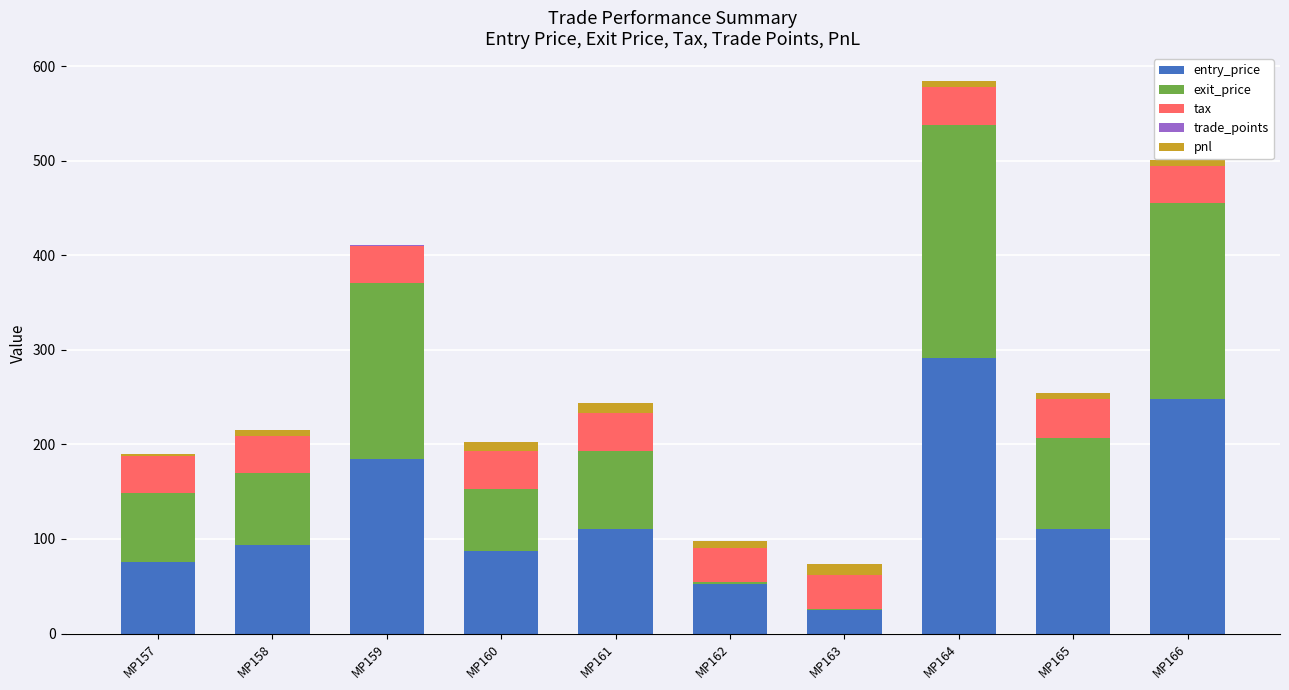

What is the maximum value for entry_price?

291.9